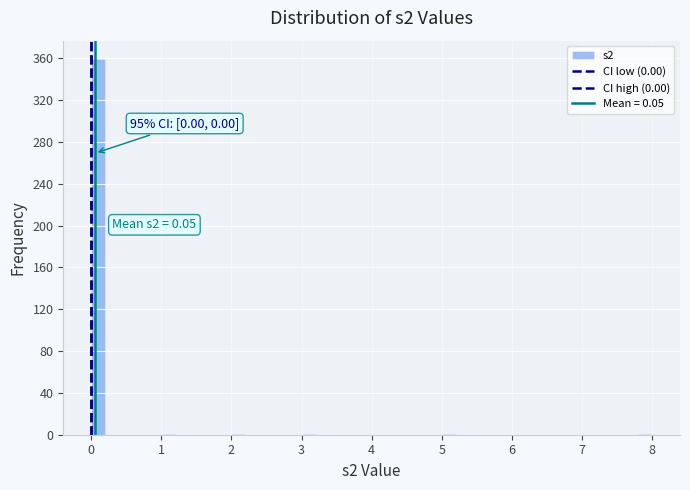

Around what value on the x-axis is the tallest bar? Give the approximate position of its centre, as read against the axis.

0.1